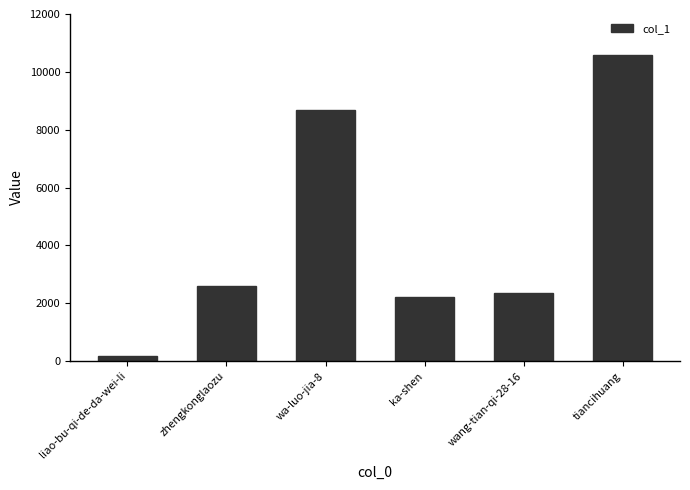

How many values are below 2606?

3